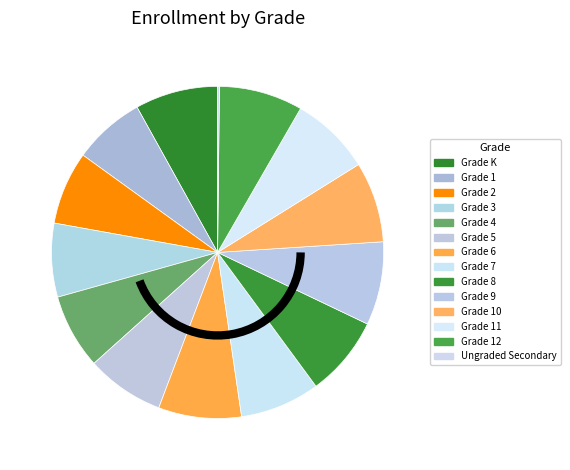

Does Grade 6 represent more than half of the total?

No